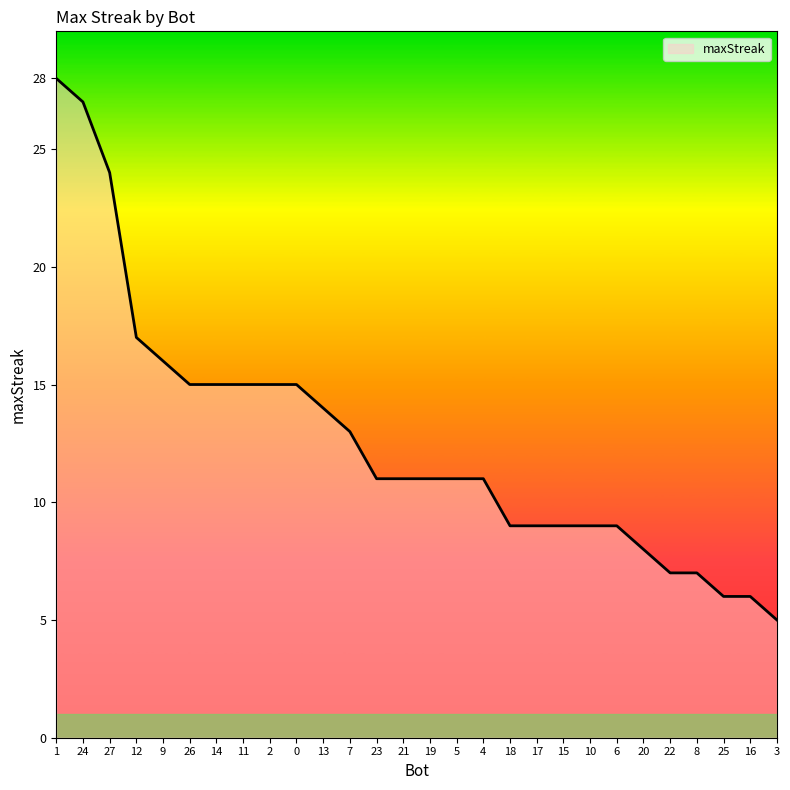

What is the change in value from 2 to 25?

-9